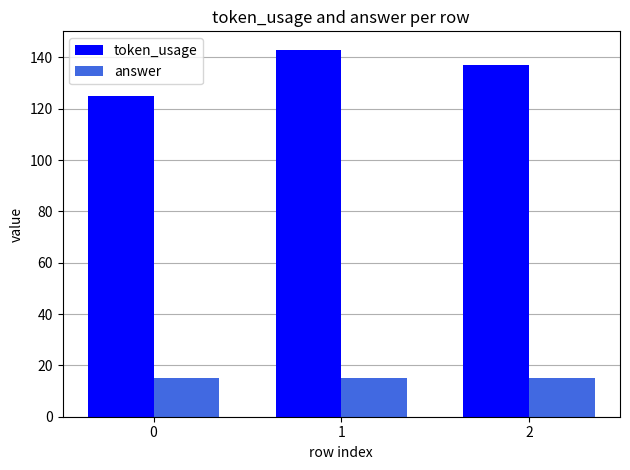

Reading left to right, list all the values displayed in this chart.

token_usage: 125	143	137
answer: 15	15	15